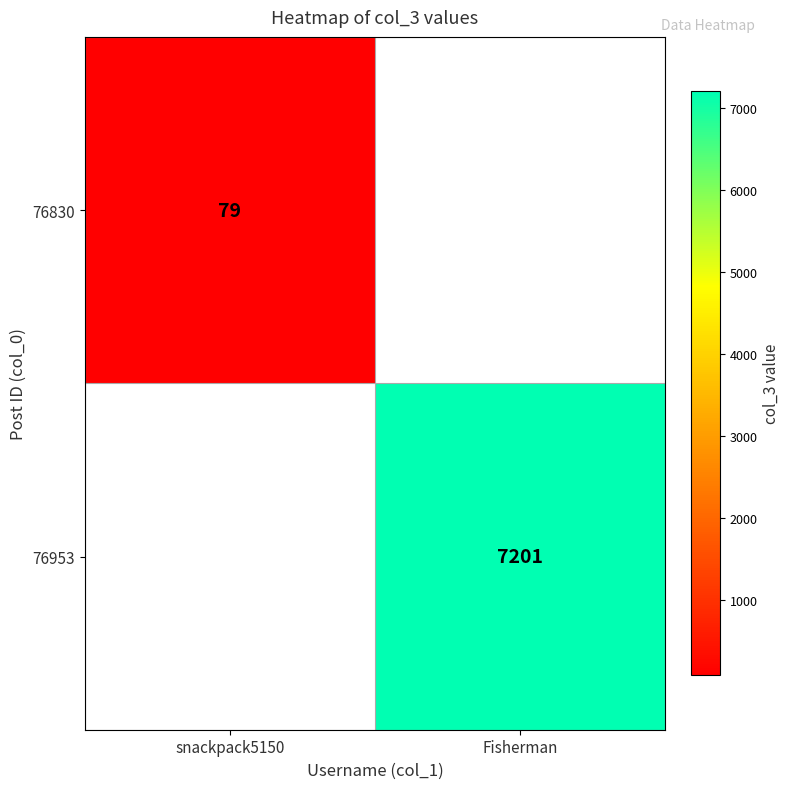

At which category does the chart reach its minimum across all series?

snackpack5150